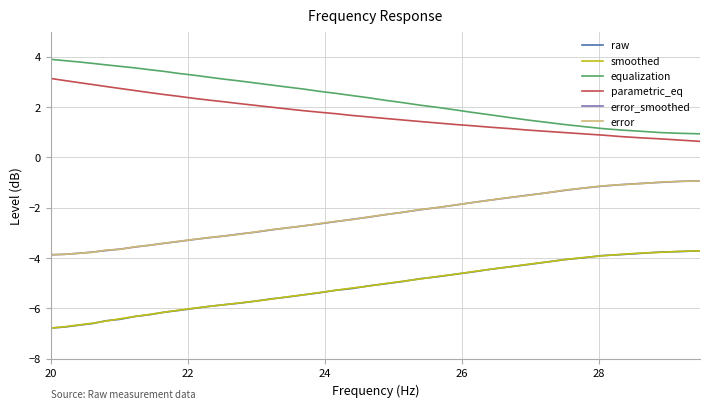

What is the average value of the raw series?

-5.2